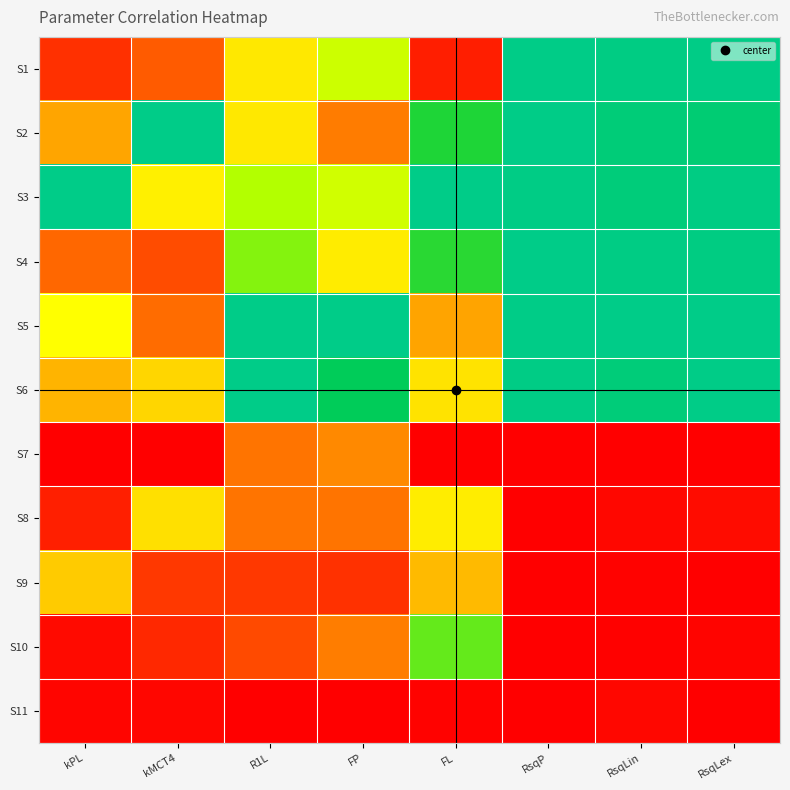

Reading left to right, transcribe all the data shown in this chart.

S1: kPL=0.1	kMCT4=0.2	R1L=0.5	FP=0.7	FL=0.1	RsqP=1.0	RsqLin=1.0	RsqLex=1.0
S2: kPL=0.3	kMCT4=1.0	R1L=0.5	FP=0.3	FL=0.8	RsqP=1.0	RsqLin=1.0	RsqLex=1.0
S3: kPL=1.0	kMCT4=0.5	R1L=0.7	FP=0.6	FL=1.0	RsqP=1.0	RsqLin=1.0	RsqLex=1.0
S4: kPL=0.2	kMCT4=0.2	R1L=0.7	FP=0.5	FL=0.8	RsqP=1.0	RsqLin=1.0	RsqLex=1.0
S5: kPL=0.6	kMCT4=0.2	R1L=1.0	FP=1.0	FL=0.3	RsqP=1.0	RsqLin=1.0	RsqLex=1.0
S6: kPL=0.4	kMCT4=0.5	R1L=1.0	FP=0.9	FL=0.5	RsqP=1.0	RsqLin=1.0	RsqLex=1.0
S7: kPL=0.0	kMCT4=0.0	R1L=0.2	FP=0.3	FL=0.0	RsqP=0.0	RsqLin=0.0	RsqLex=0.0
S8: kPL=0.1	kMCT4=0.5	R1L=0.2	FP=0.2	FL=0.5	RsqP=0.0	RsqLin=0.0	RsqLex=0.0
S9: kPL=0.4	kMCT4=0.1	R1L=0.1	FP=0.1	FL=0.4	RsqP=0.0	RsqLin=0.0	RsqLex=0.0
S10: kPL=0.0	kMCT4=0.1	R1L=0.2	FP=0.3	FL=0.8	RsqP=0.0	RsqLin=0.0	RsqLex=0.0
S11: kPL=0.0	kMCT4=0.0	R1L=0.0	FP=0.0	FL=0.0	RsqP=0.0	RsqLin=0.0	RsqLex=0.0